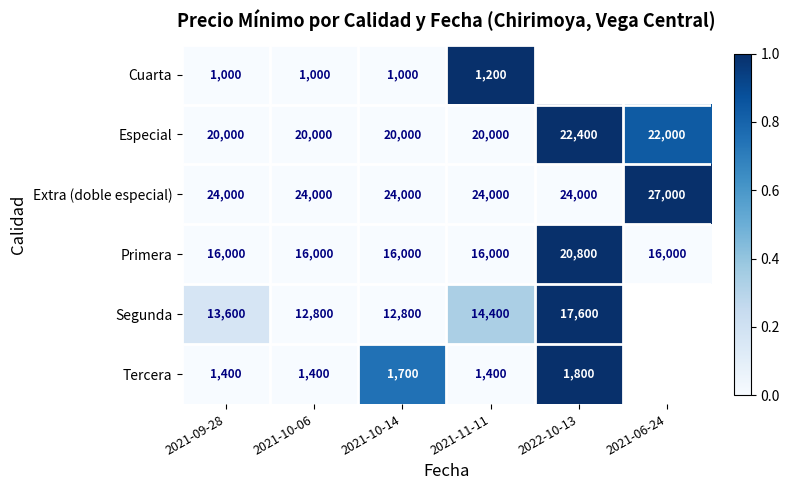

True or false: Especial has a value of 22000 at 2021-06-24.

True